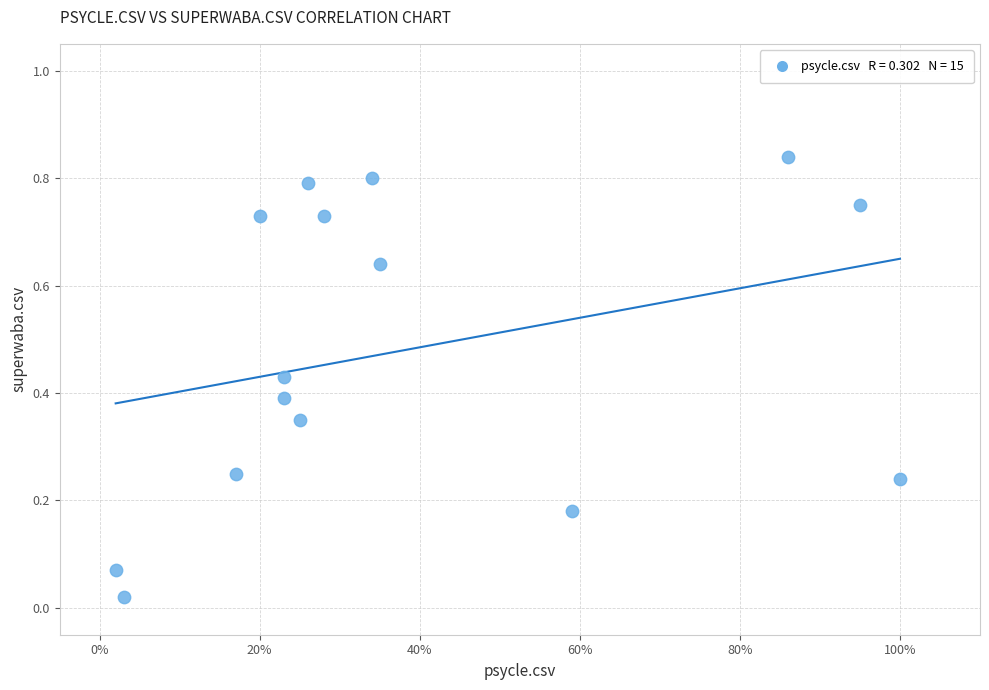

What is the range of X values (max minus min)?

1.0